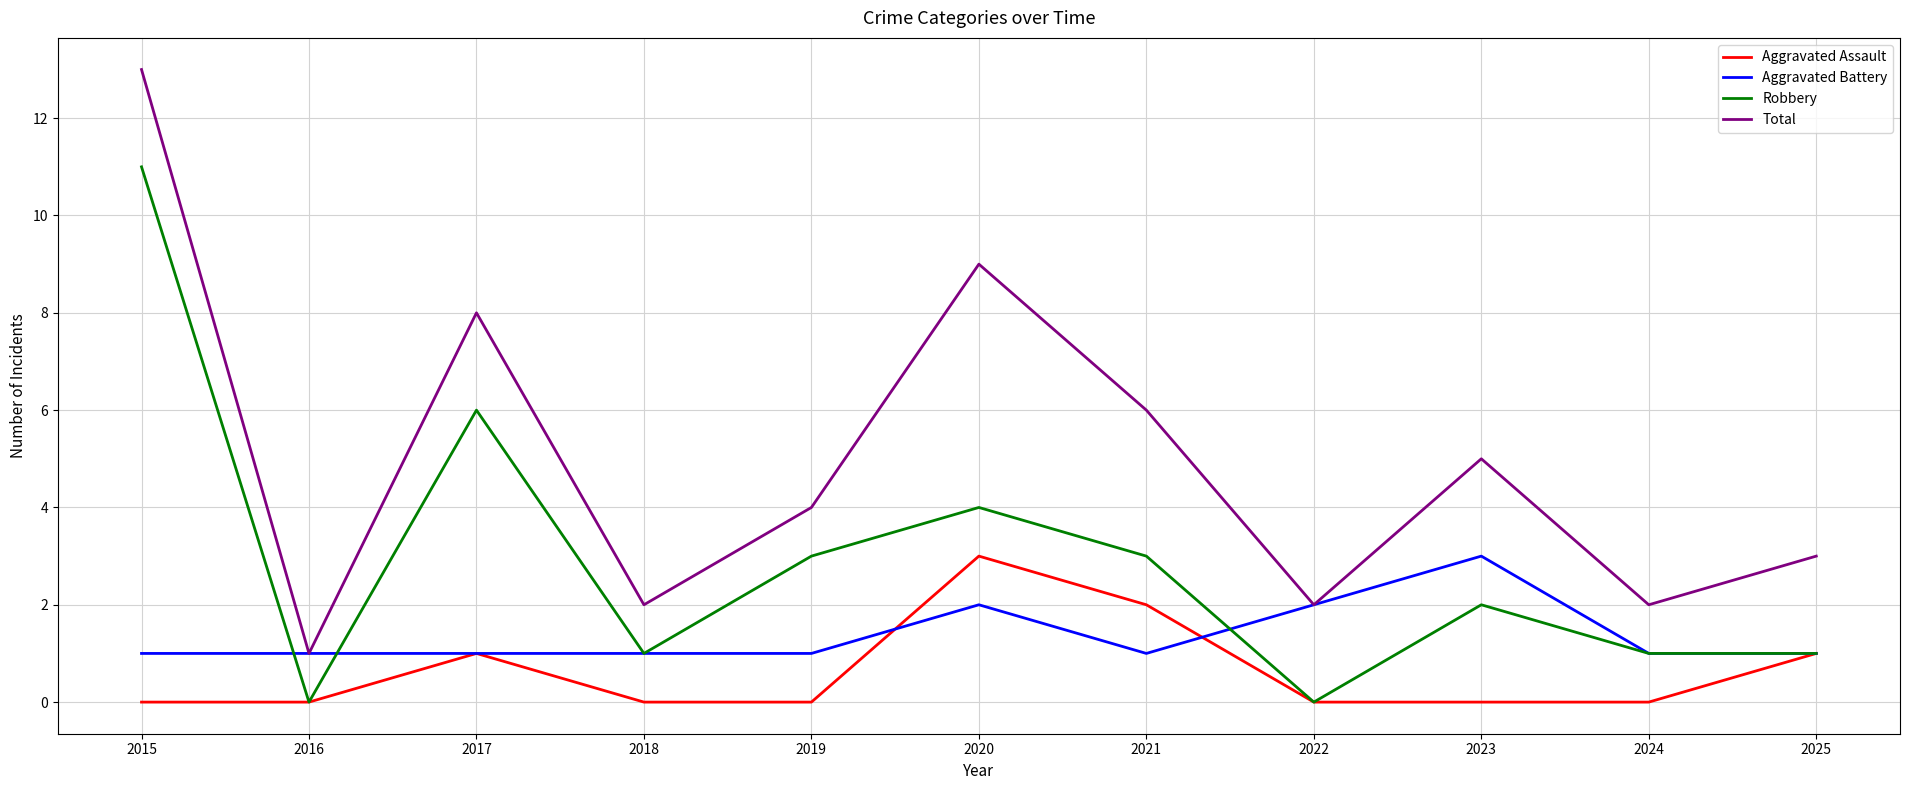

Between 2017 and 2023, which series saw the biggest shift?

Robbery